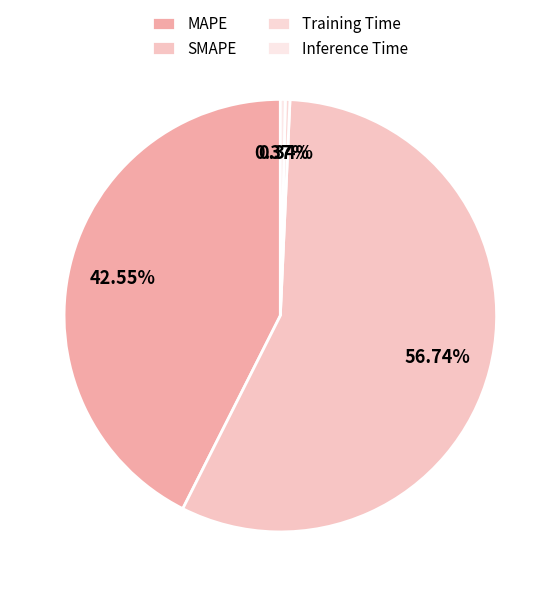

Which slice represents more than half of the pie?

SMAPE